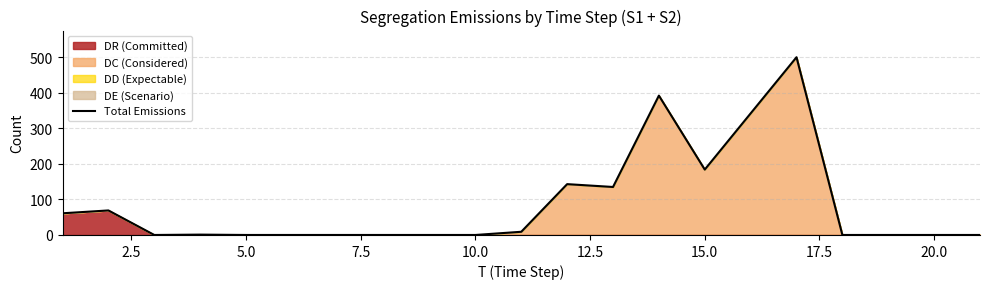

What is the maximum value shown in the chart?

500